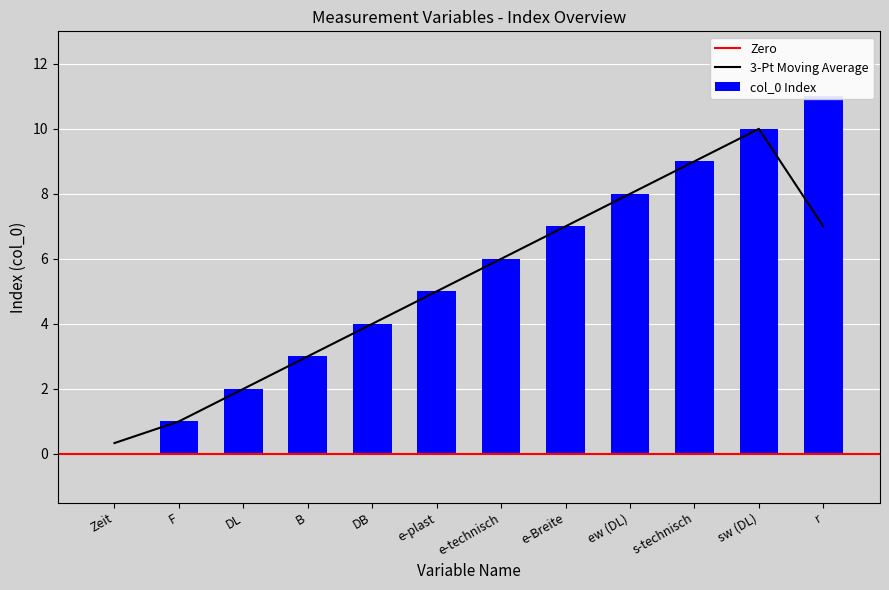

What is the difference between the maximum and minimum values?

11